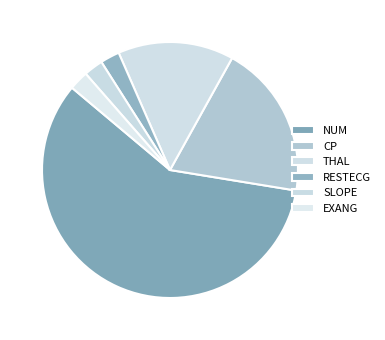

What is the smallest slice in the pie chart?

exang